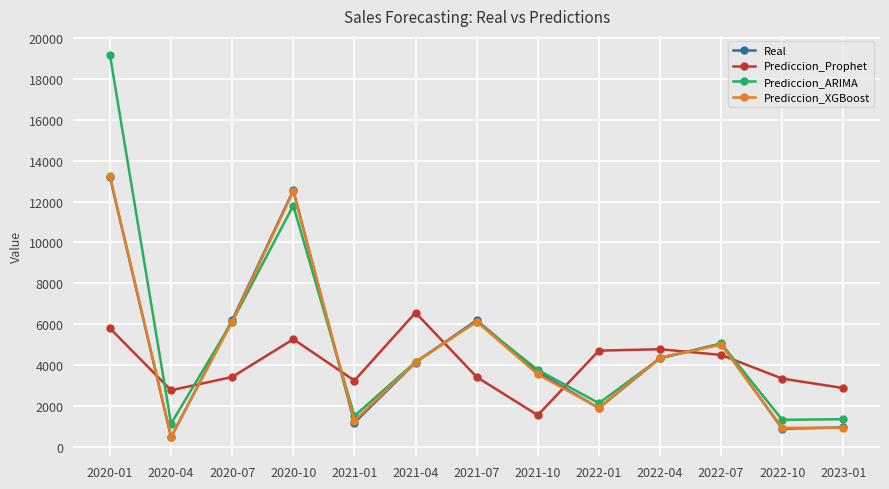

At which category is the sum across all series the highest?

2020-01